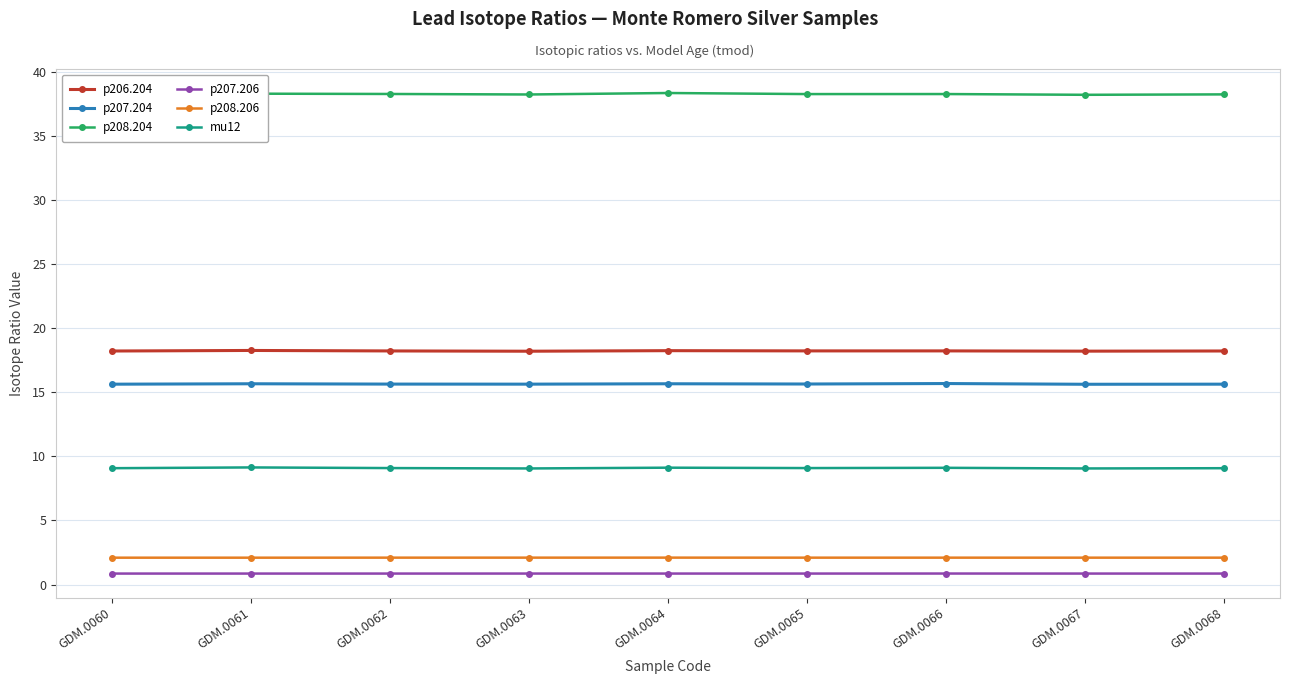

The p208.204 series shows 38.2 at GDM.0060. True or false?

True